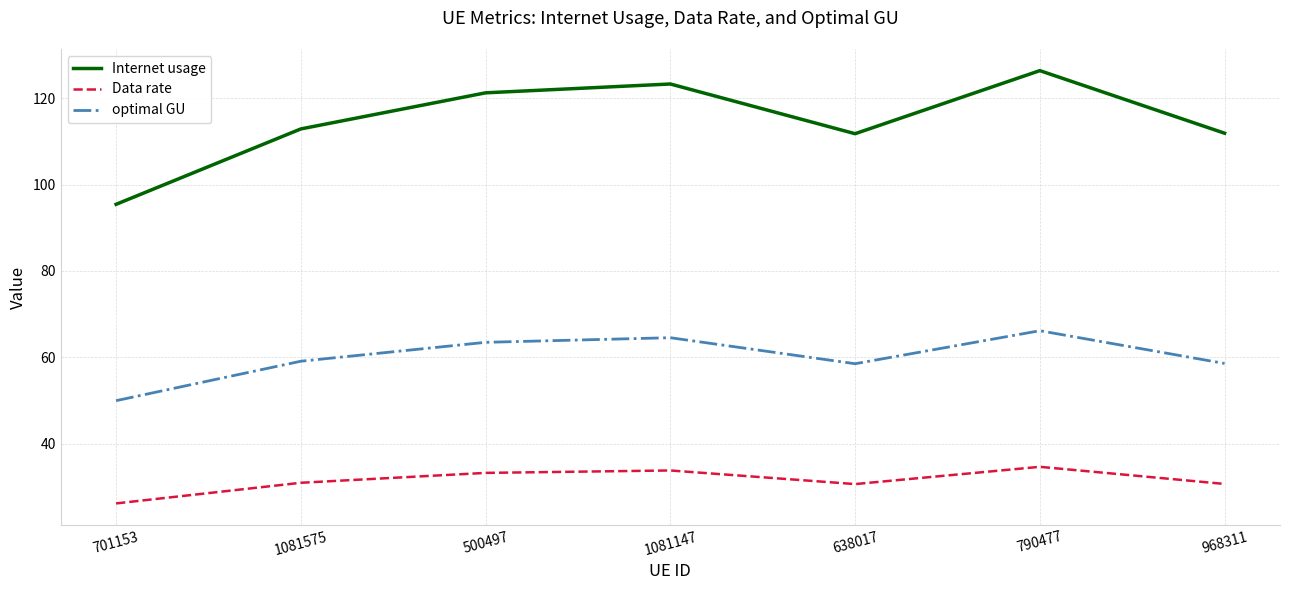

The Data rate series shows 34.6 at 790477. True or false?

True